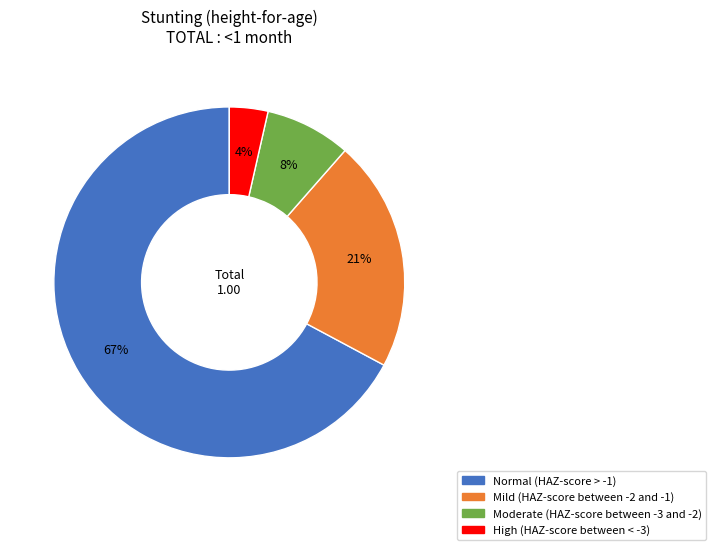

Combined, do Normal (HAZ-score > -1) and Moderate (HAZ-score between -3 and -2) account for over 50%?

Yes